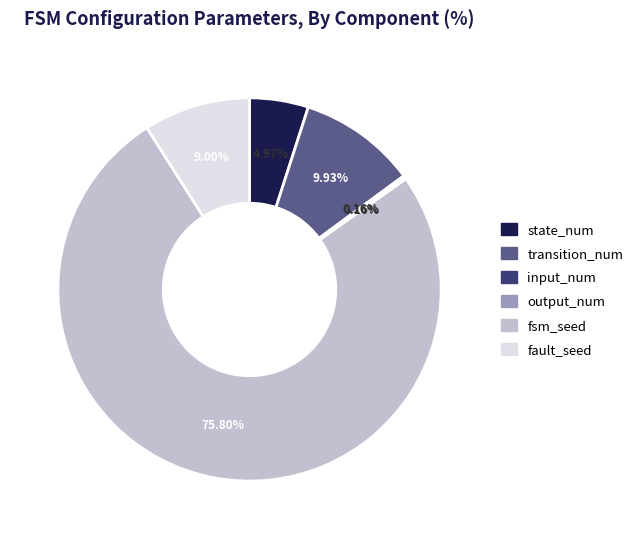

Is the sum of fsm_seed and state_num greater than half?

Yes